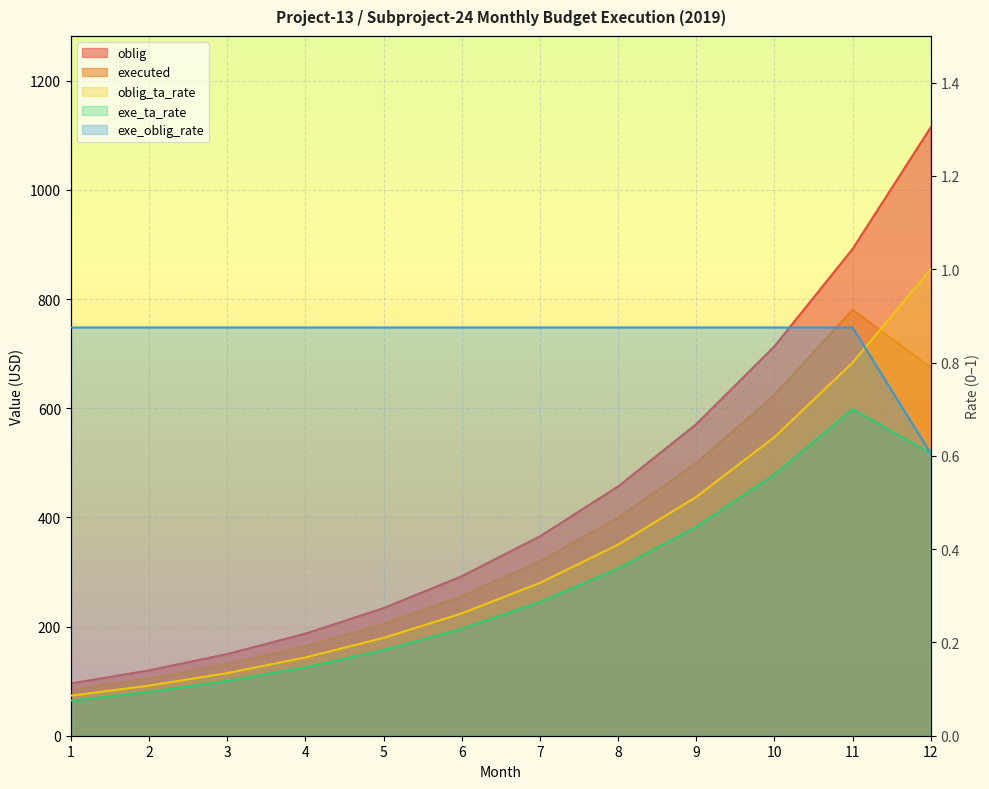

How many distinct data groups are displayed?

5